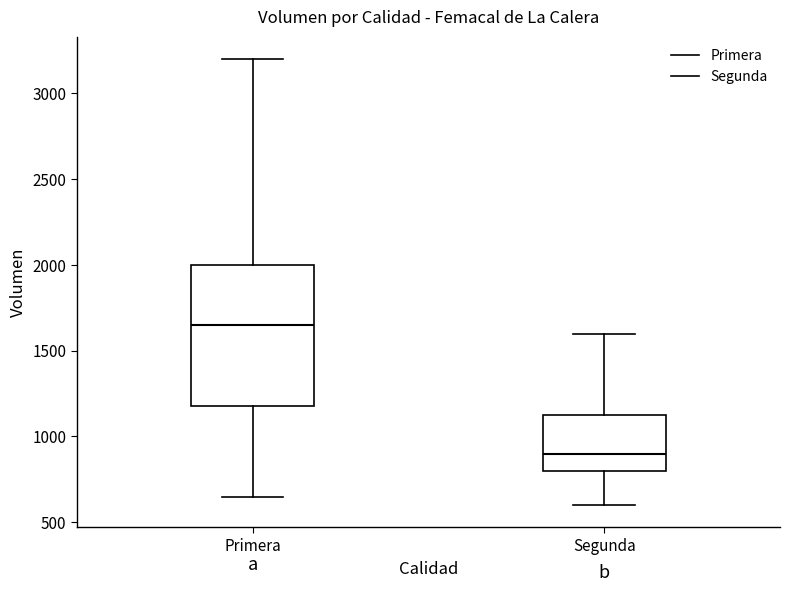

Which box's median line is the highest?

Primera